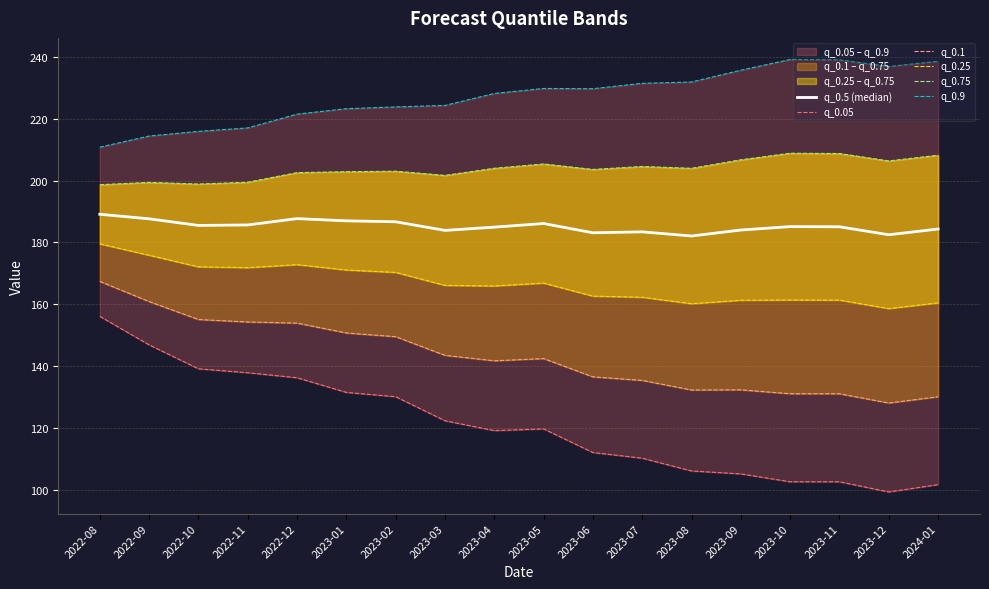

What are all the series names shown in the legend?

q_0.5 (median), q_0.05, q_0.1, q_0.25, q_0.75, q_0.9